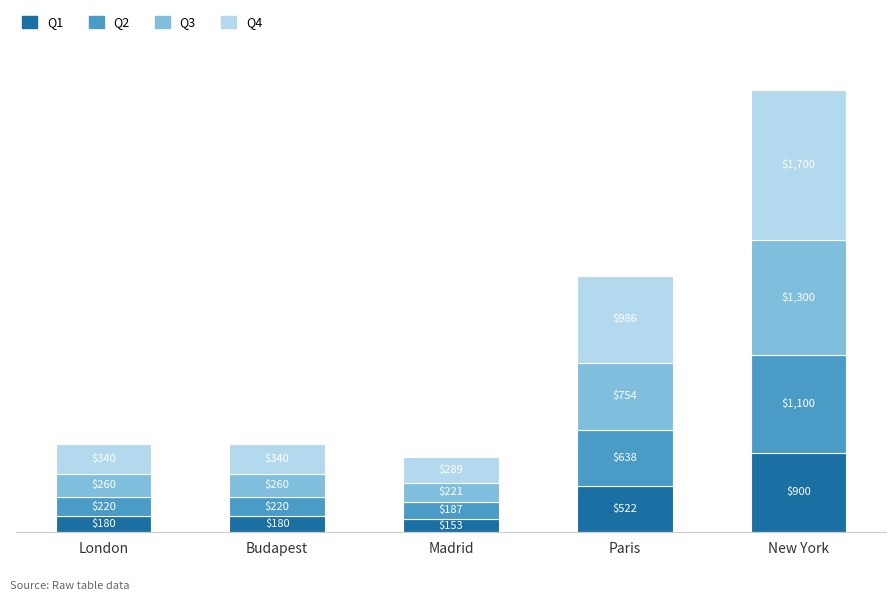

What is the total value across all series at London?

1000.0